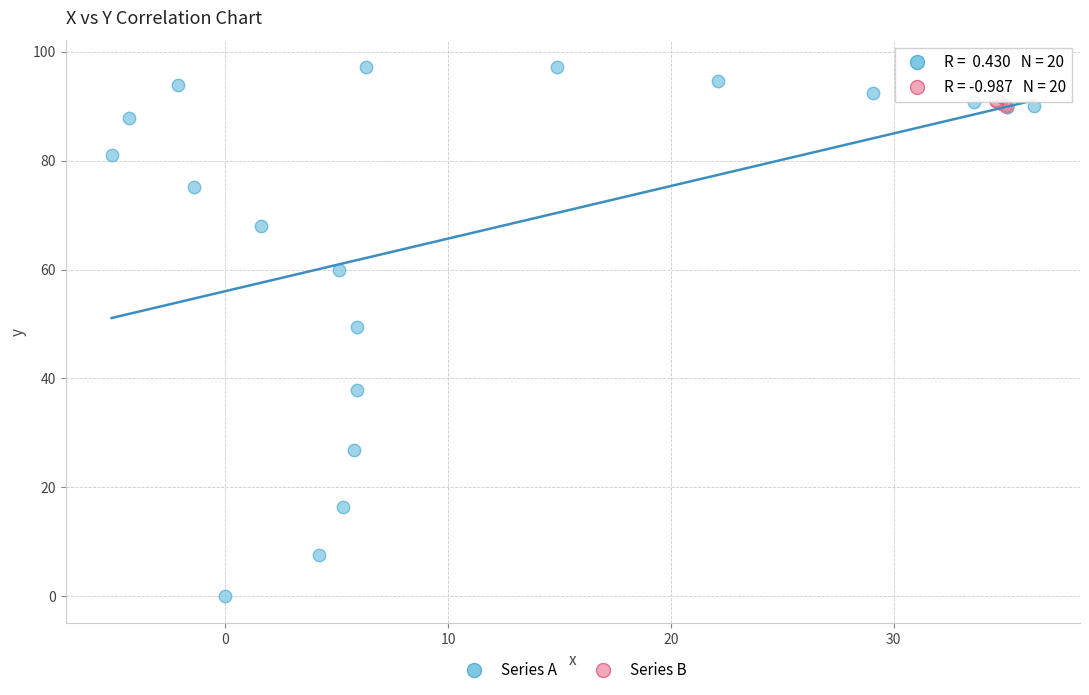

Which series reaches the maximum Y coordinate?

Series A